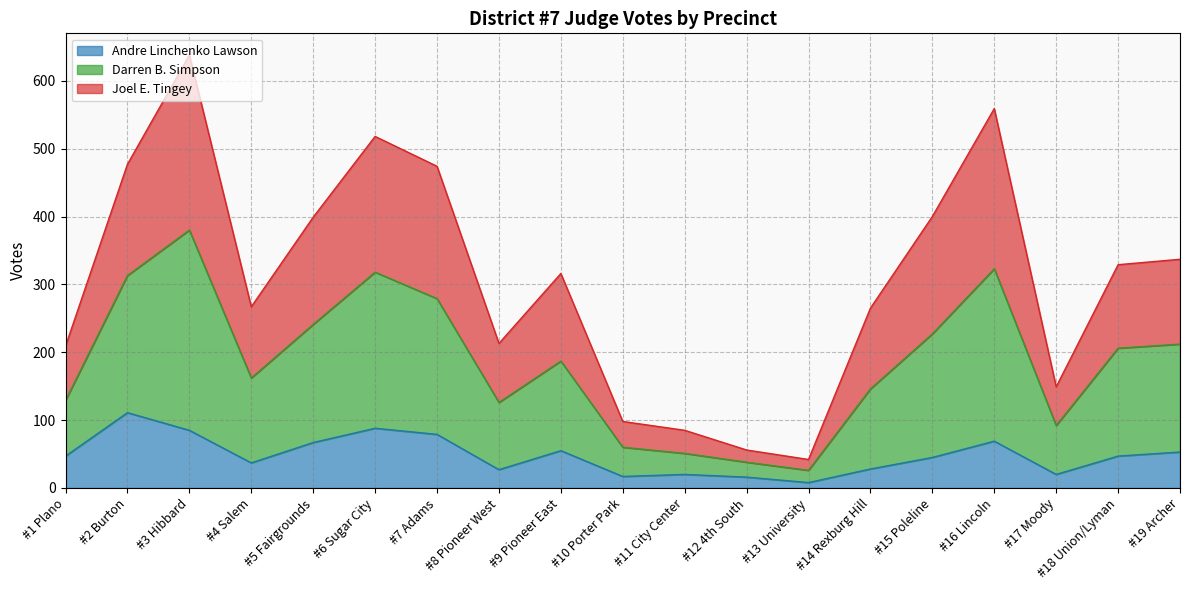

Is the value of Darren B. Simpson at #19 Archer greater than the value of Andre Linchenko Lawson at #12 4th South?

Yes